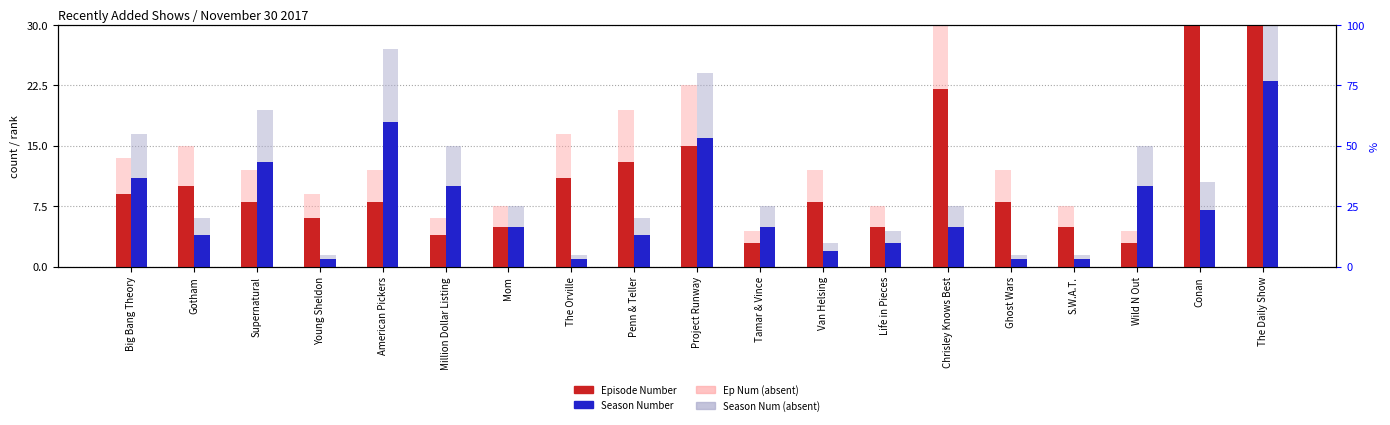

At which category is the sum across all series the highest?

The Daily Show